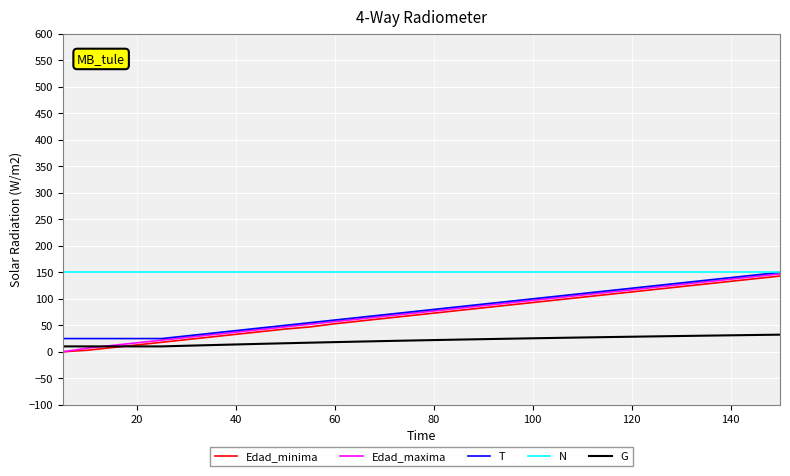

Is it true that N equals 98.0 at 10?

False